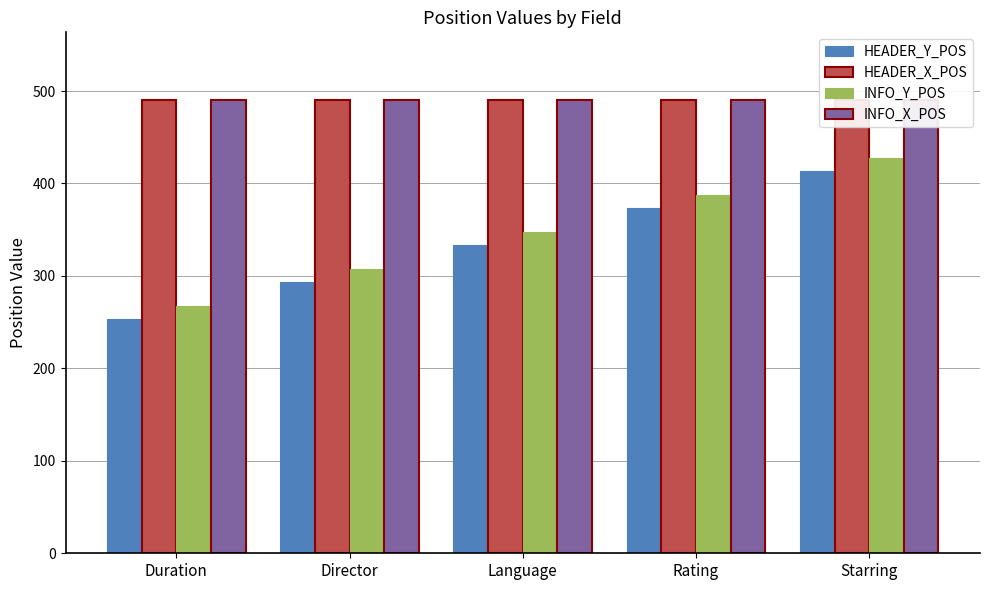

Between Language and Rating, which series saw the biggest shift?

HEADER_Y_POS